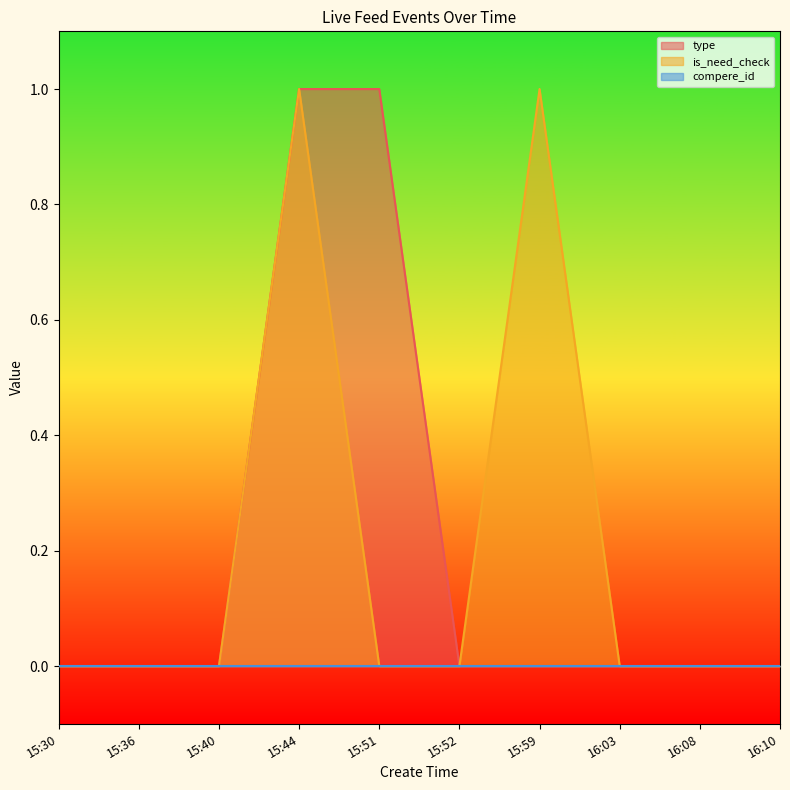

True or false: is_need_check and type cross at least once.

False